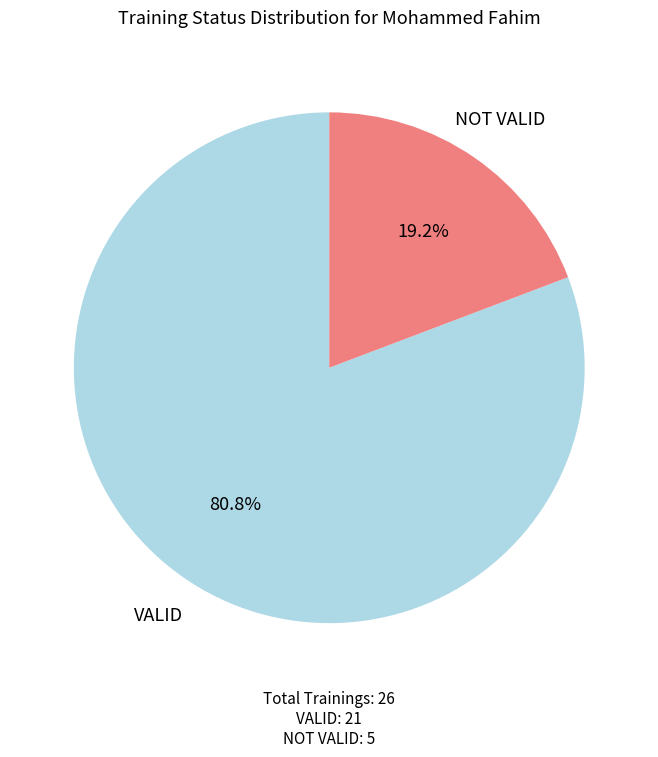

How many segments does this pie chart have?

2